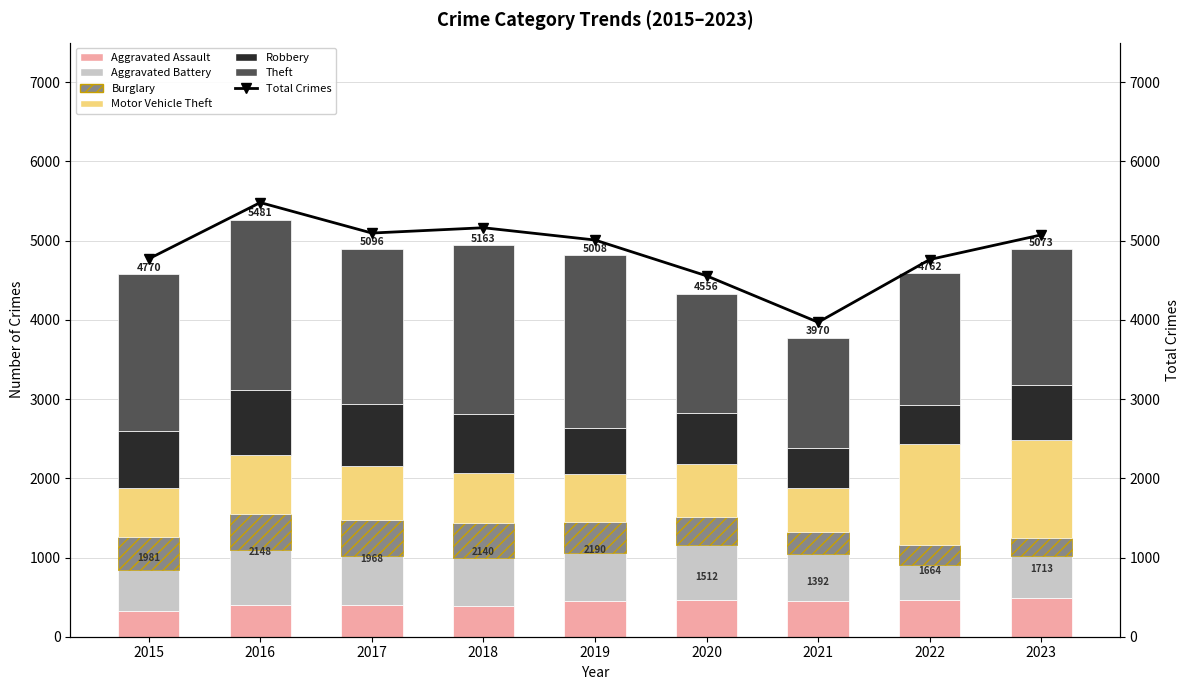

At which category is the sum across all series the highest?

2016